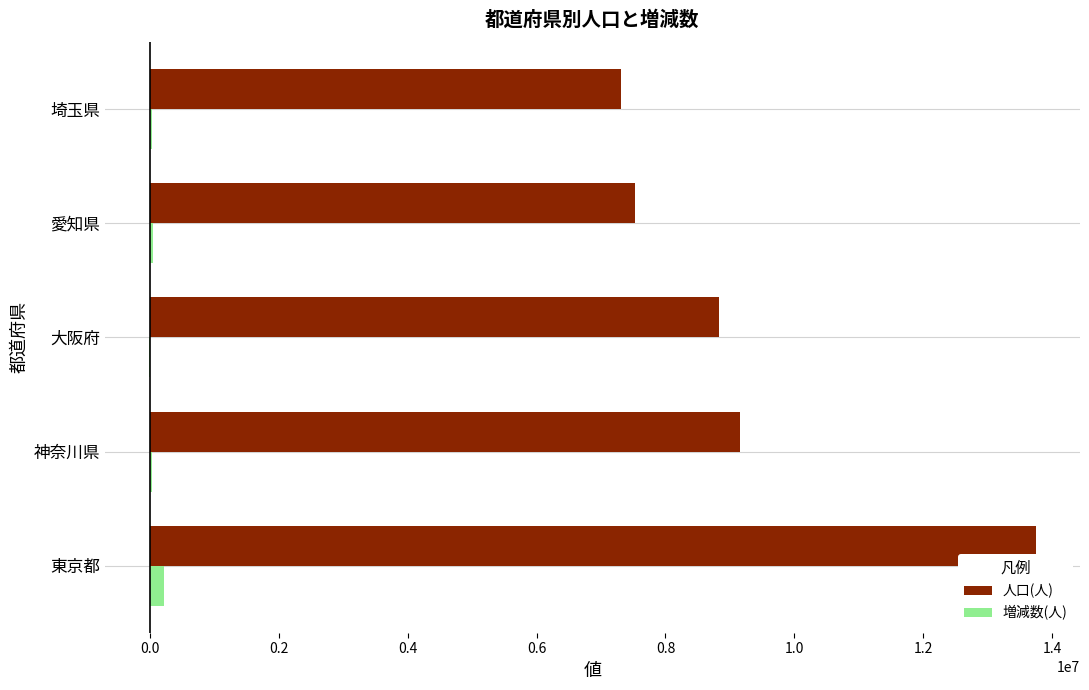

Which series has the widest spread of values?

人口(人)